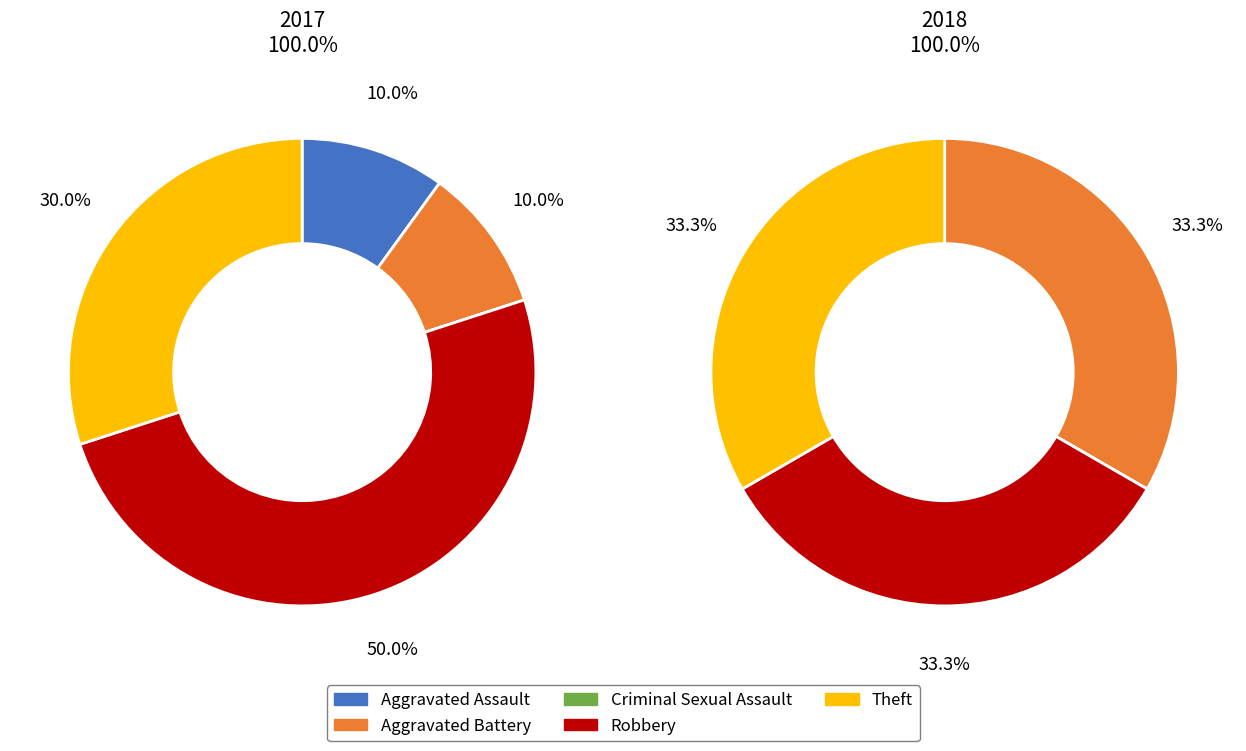

To the nearest percent, what percentage of the pie is values_2018?

33%